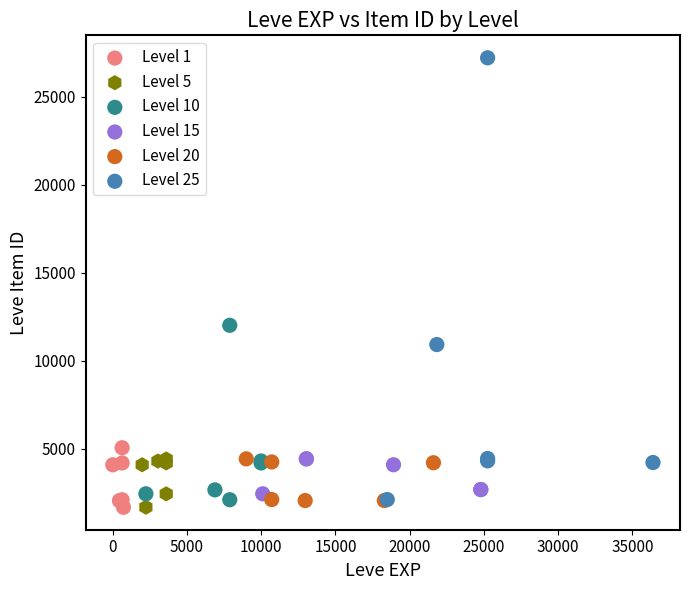

Which series reaches the maximum Y coordinate?

Level 25